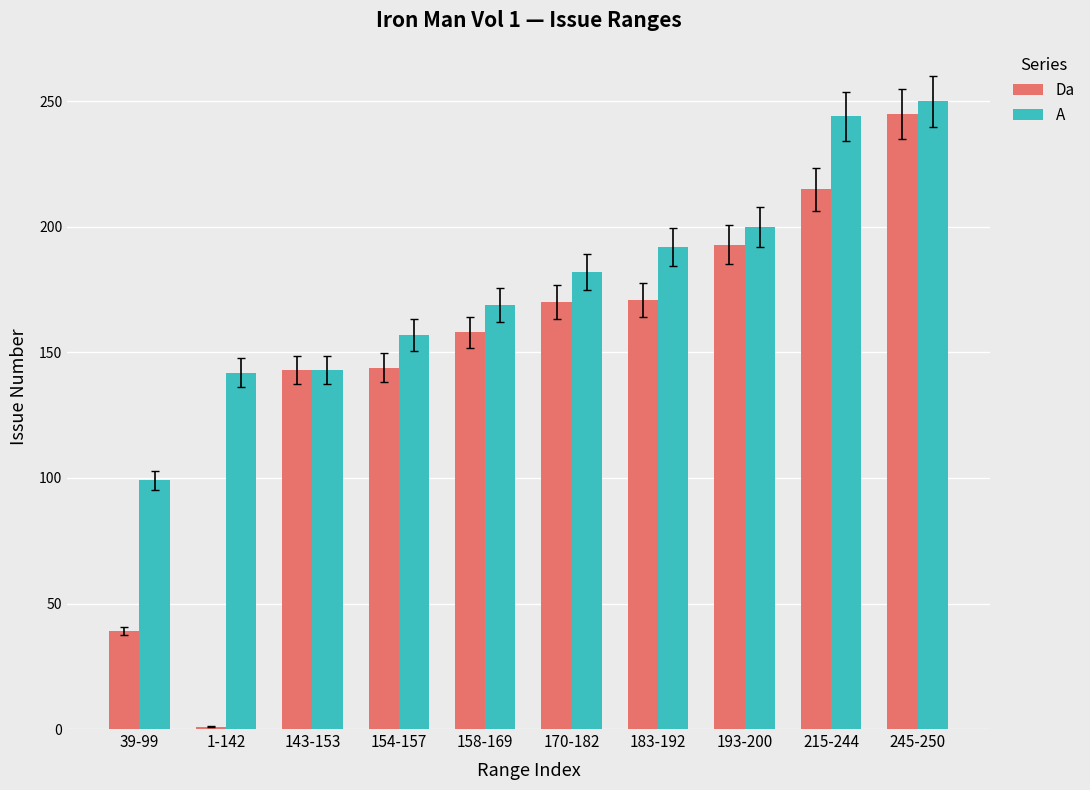

How many data points in Da are less than 170?

5